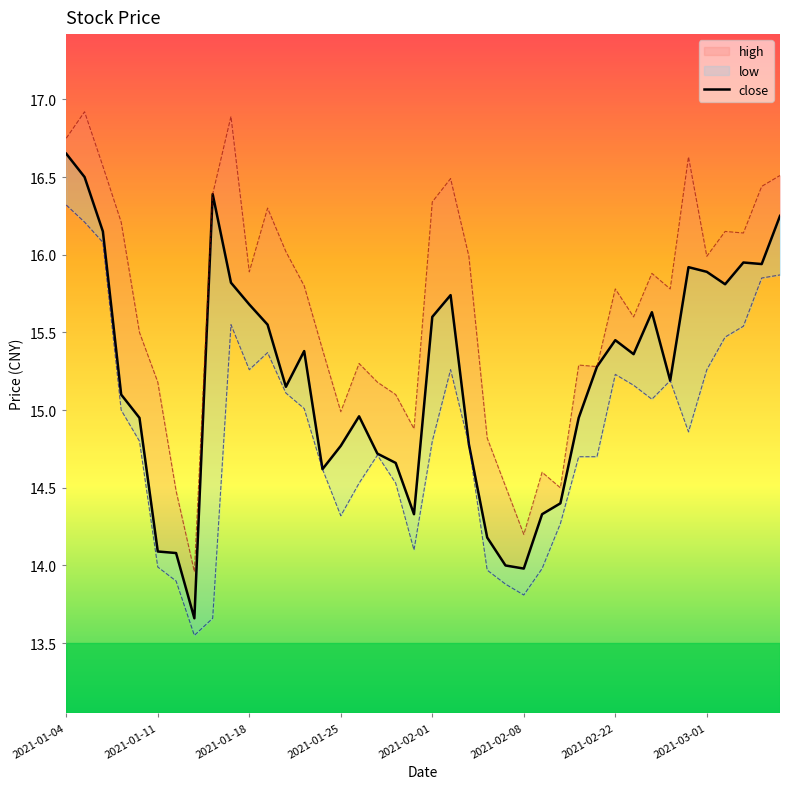

Where does the data first go above 15?

2021-01-04